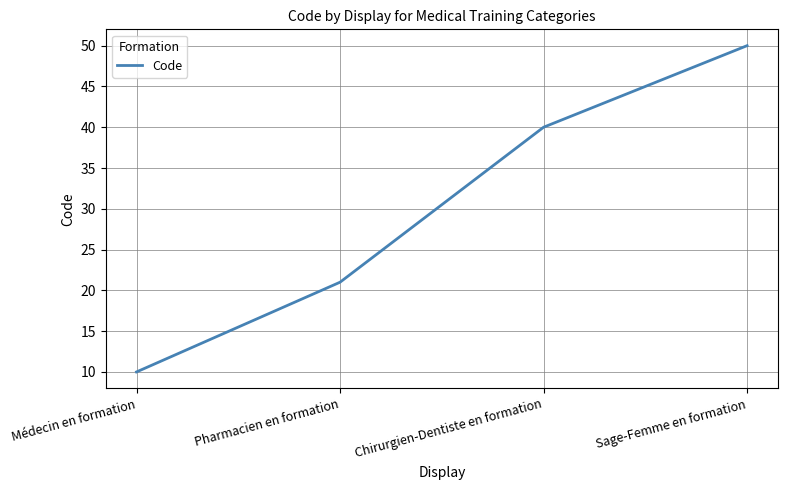

Rank the categories by value from lowest to highest.

Médecin en formation, Pharmacien en formation, Chirurgien-Dentiste en formation, Sage-Femme en formation